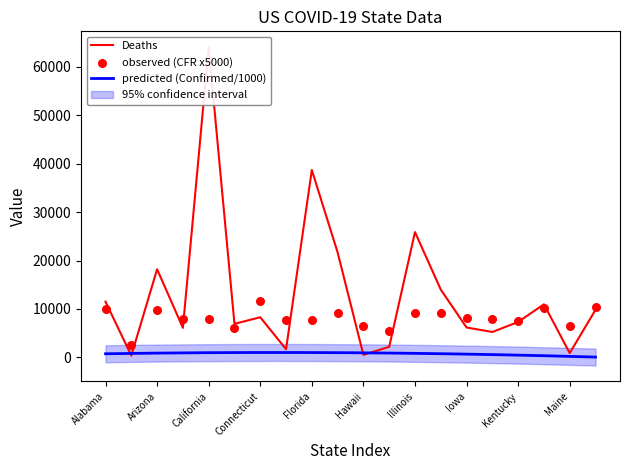

Is the value of Case_Fatality_Ratio at Maine greater than the value of Confirmed at Delaware?

Yes